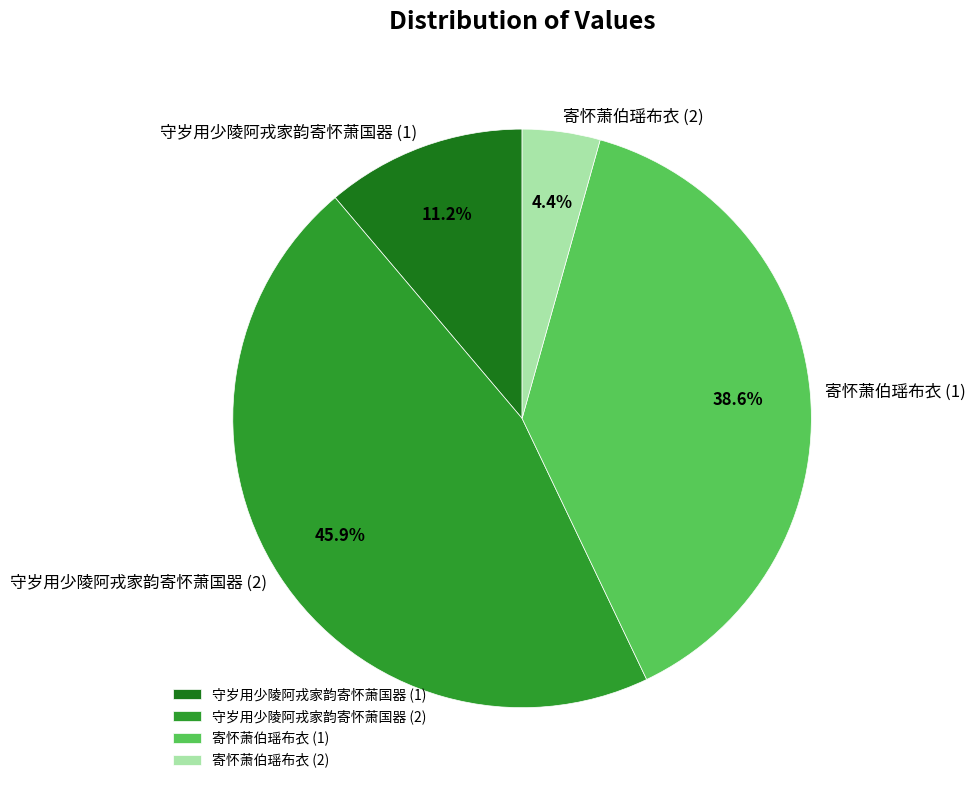

Rank the categories by value from lowest to highest.

寄怀萧伯瑶布衣 (2), 守岁用少陵阿戎家韵寄怀萧国器 (1), 寄怀萧伯瑶布衣 (1), 守岁用少陵阿戎家韵寄怀萧国器 (2)